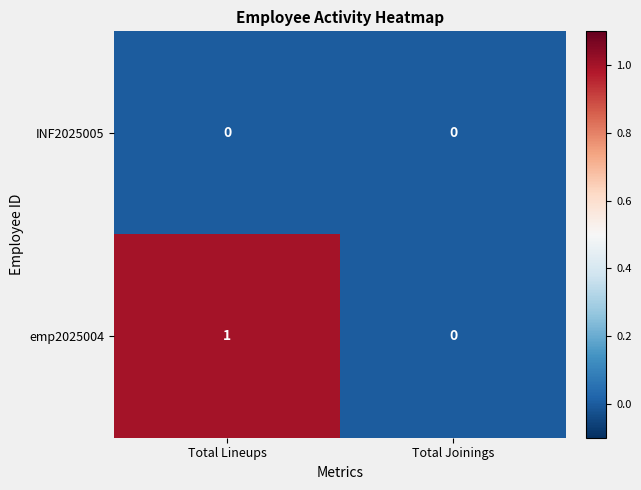

Which series has the largest total across all categories?

emp2025004